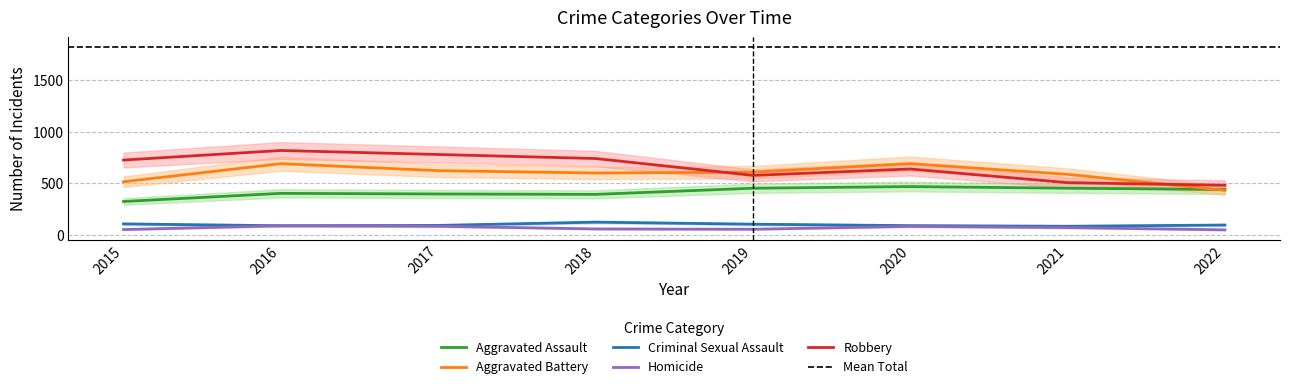

Reading left to right, what are all the values shown in this chart?

Aggravated Assault: 323	402	396	392	452	468	452	440
Aggravated Battery: 515	691	623	600	608	691	587	432
Criminal Sexual Assault: 105	87	90	122	102	88	82	94
Homicide: 50	87	82	56	53	81	69	47
Robbery: 726	819	780	741	577	639	506	481